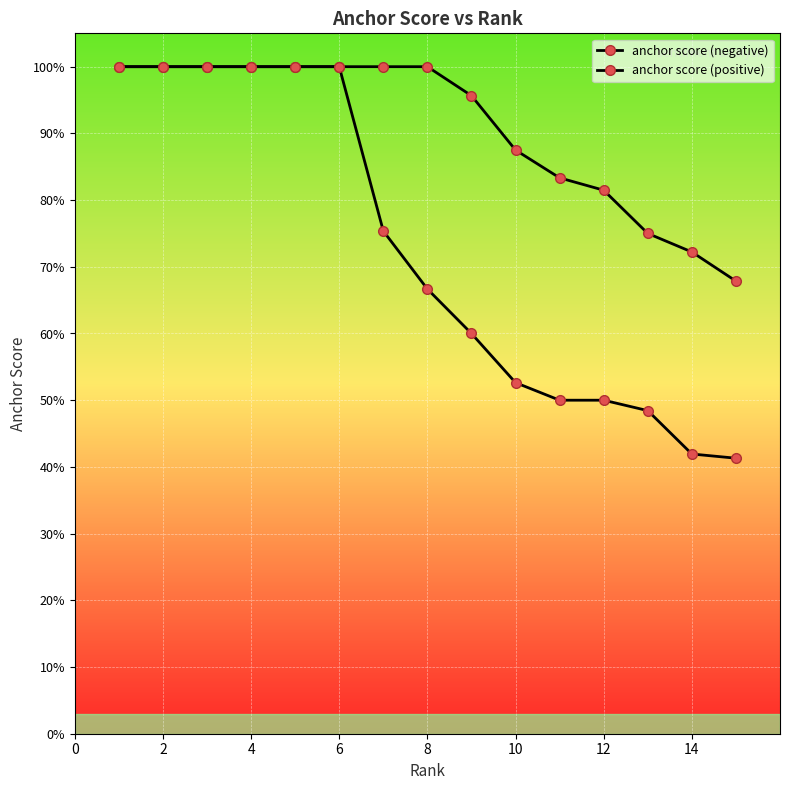

What is the lowest value of the anchor score (positive) series?

0.4